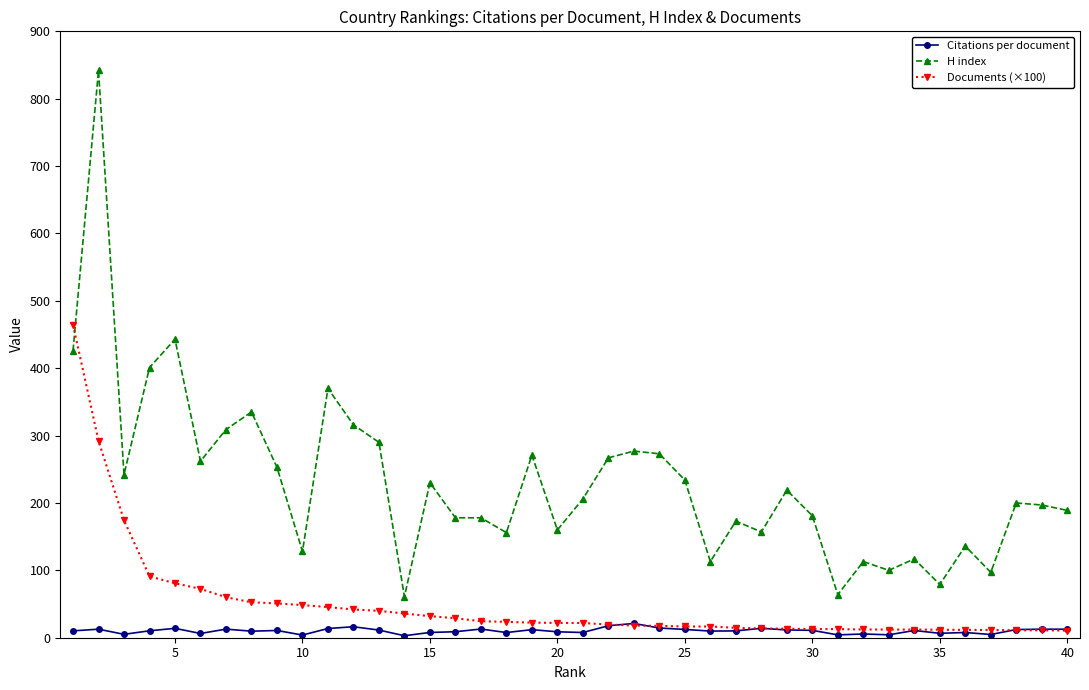

Rank the series by their maximum value, from lowest to highest.

Citations per document, Documents (×100), H index